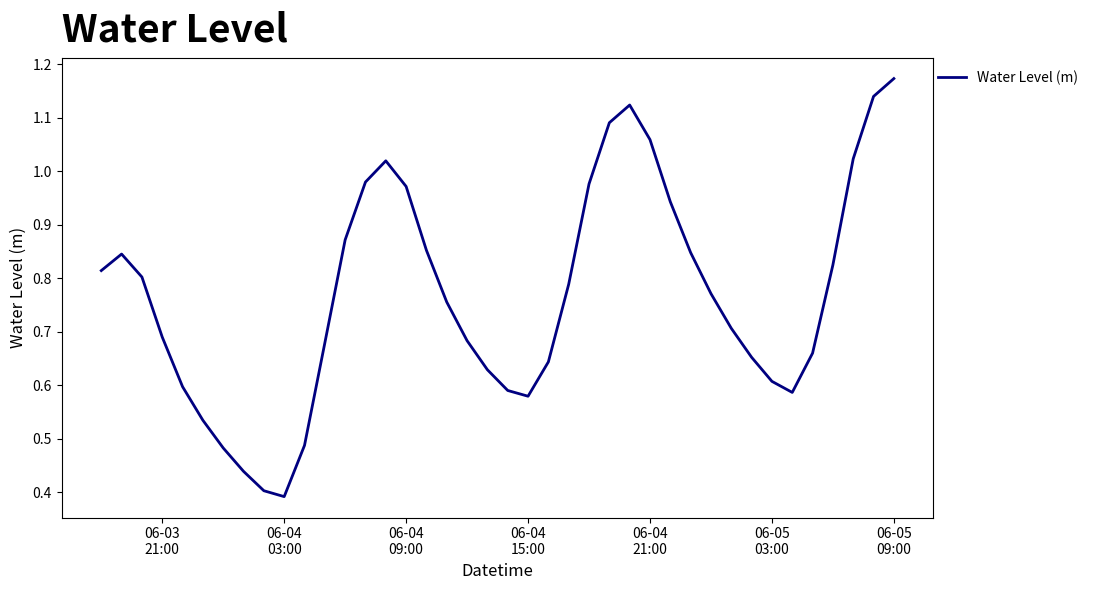

How many lines are shown in the chart?

1